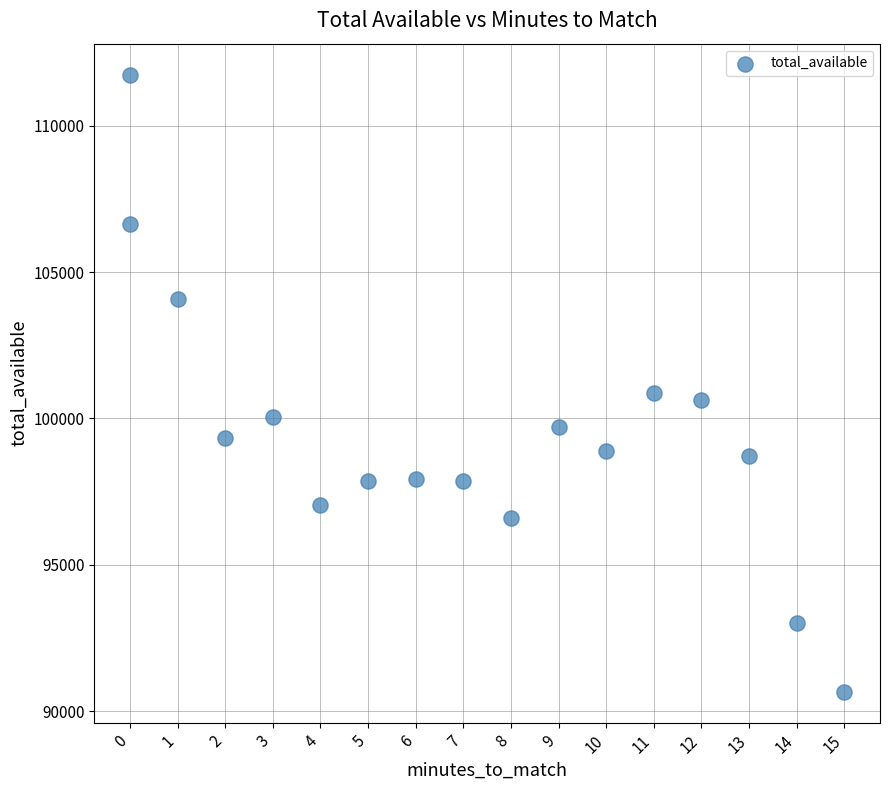

What Y value in the scatter plot is closest to 101206?

100878.5